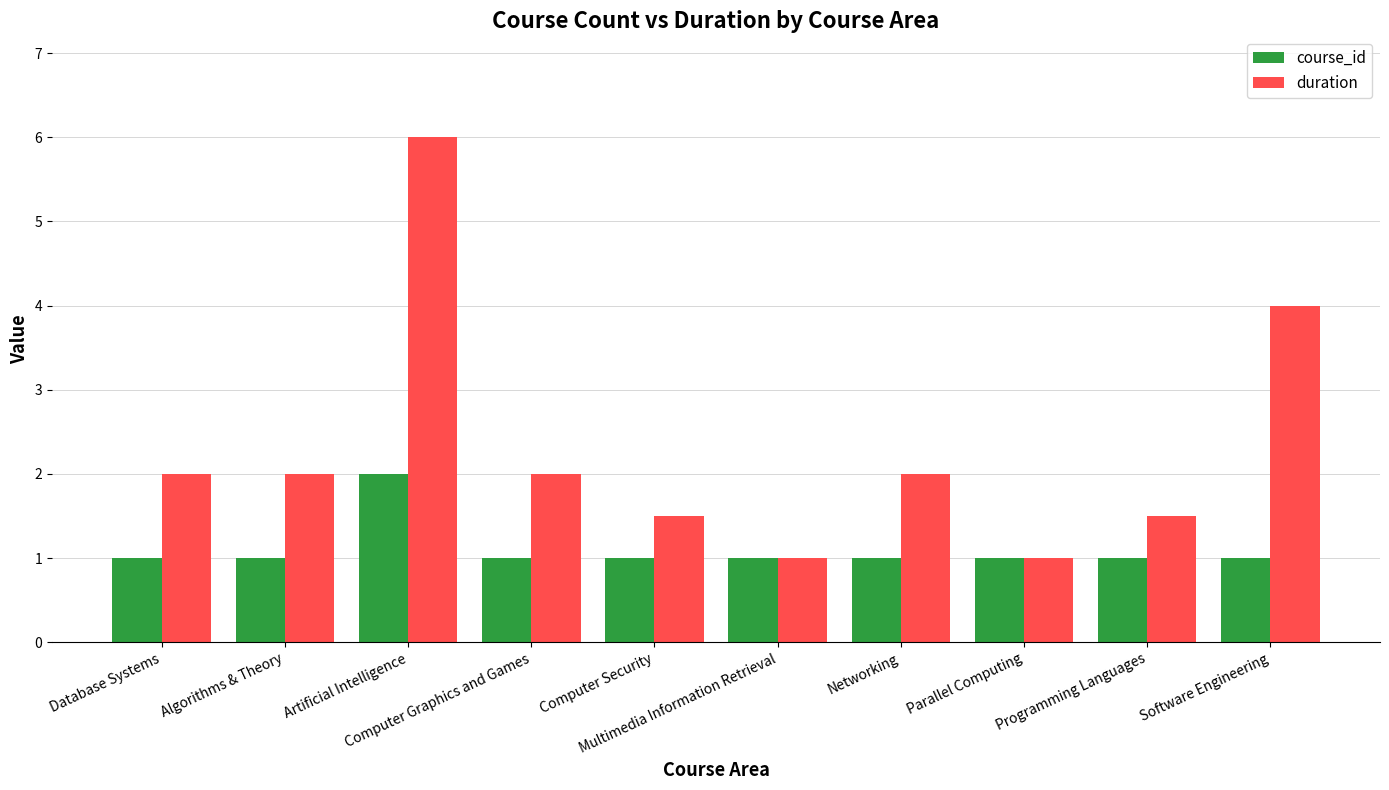

At which category is the sum across all series the highest?

Artificial Intelligence